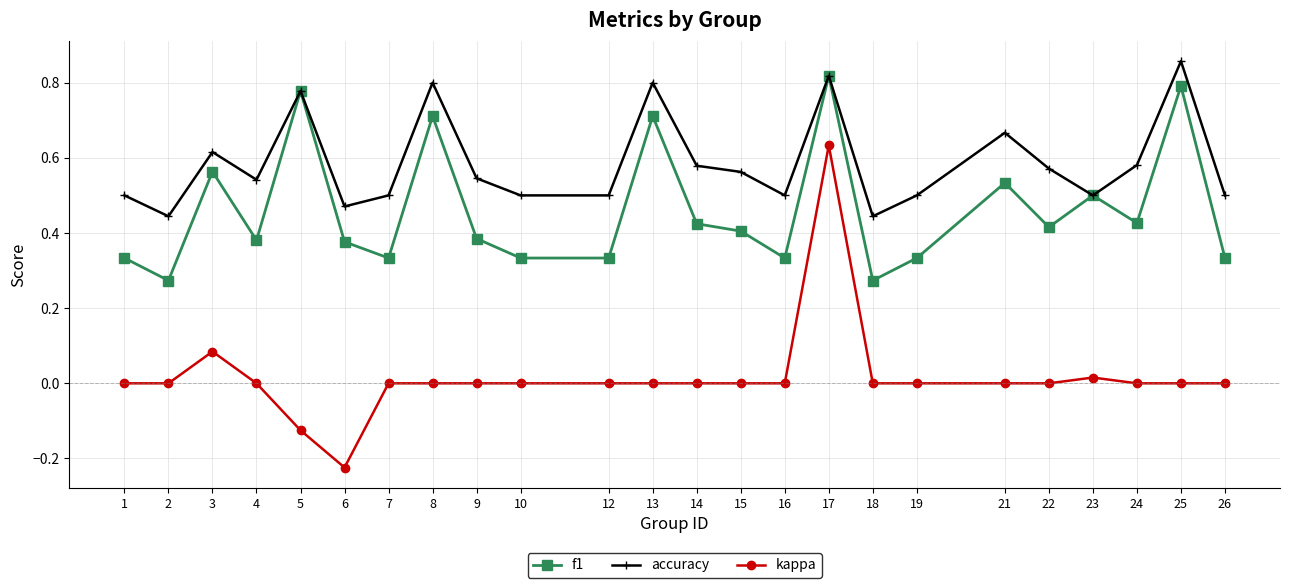

The accuracy series shows 0.8 at 8. True or false?

True